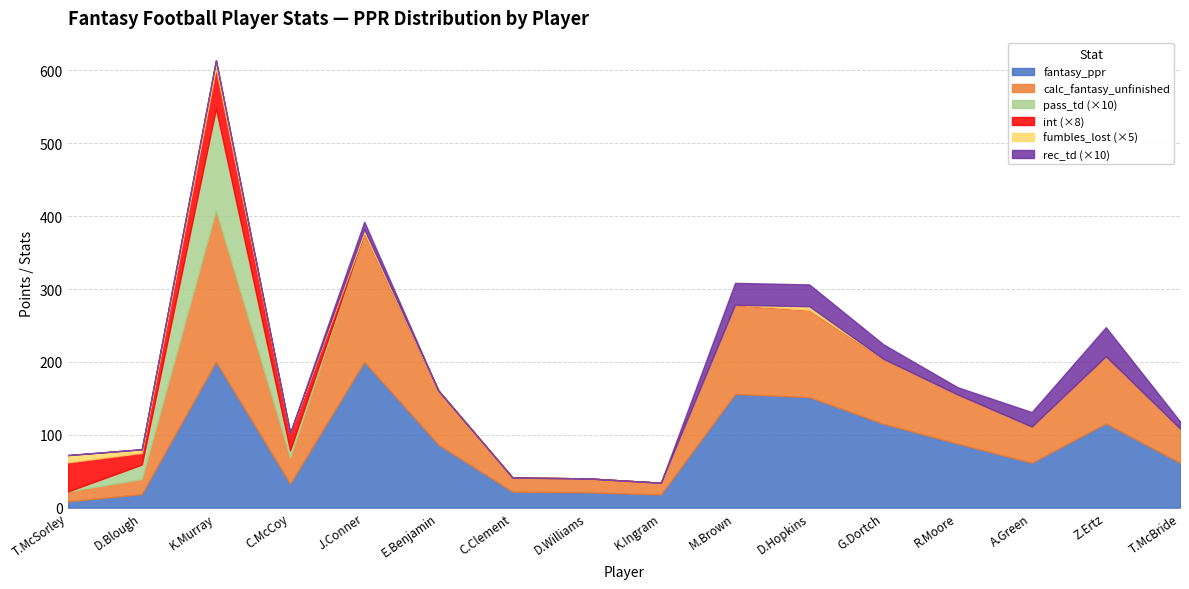

Which series has the largest range (max minus min)?

calc_fantasy_unfinished